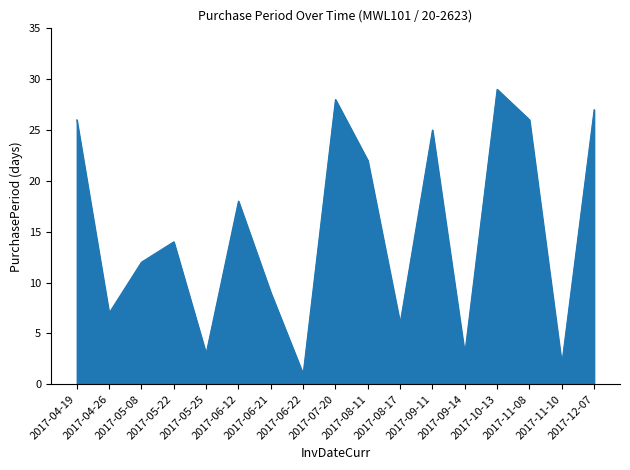

What is the difference between the maximum and minimum values?

28